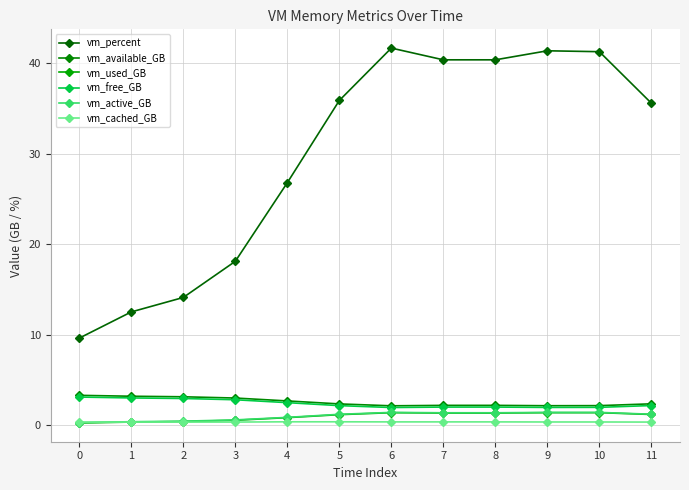

At which category is the sum across all series the highest?

6